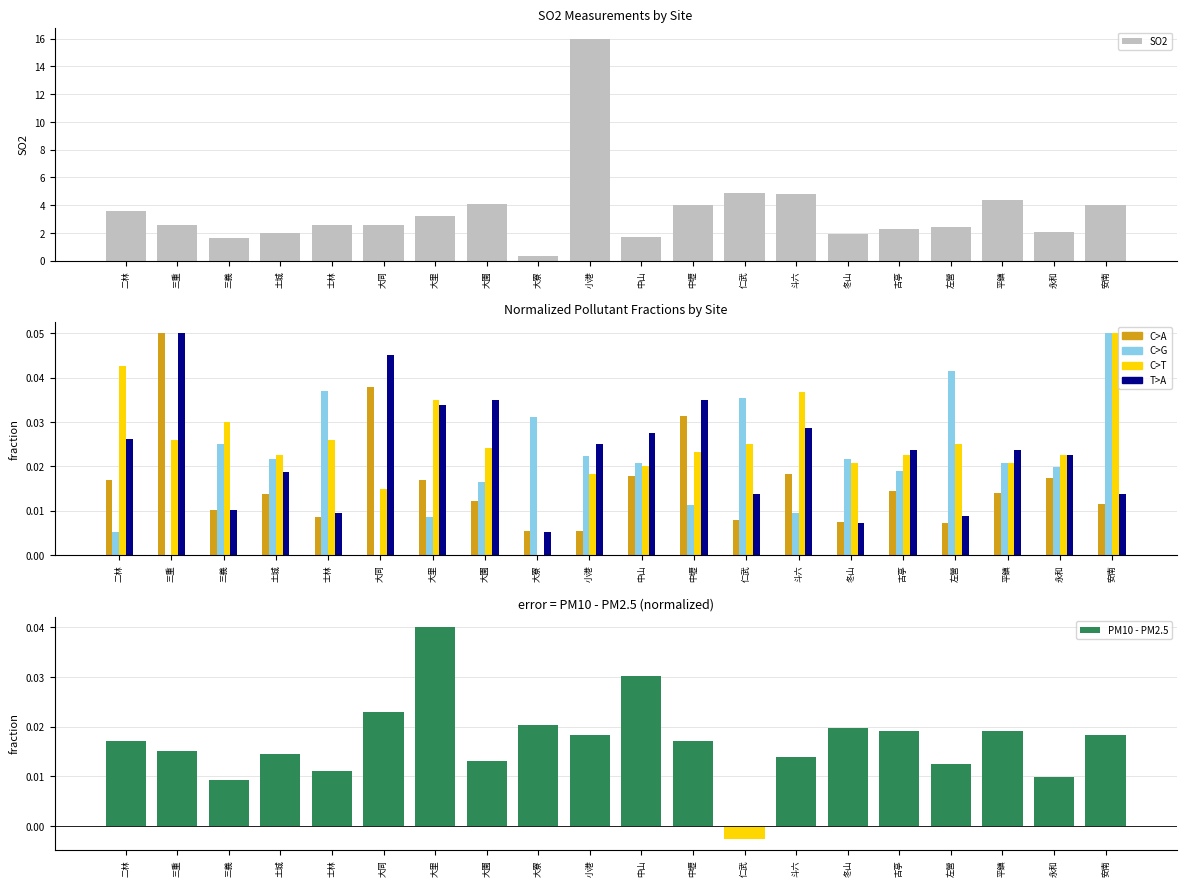

True or false: PM10 - PM2.5 has a value of 0.0 at 大寮.

False